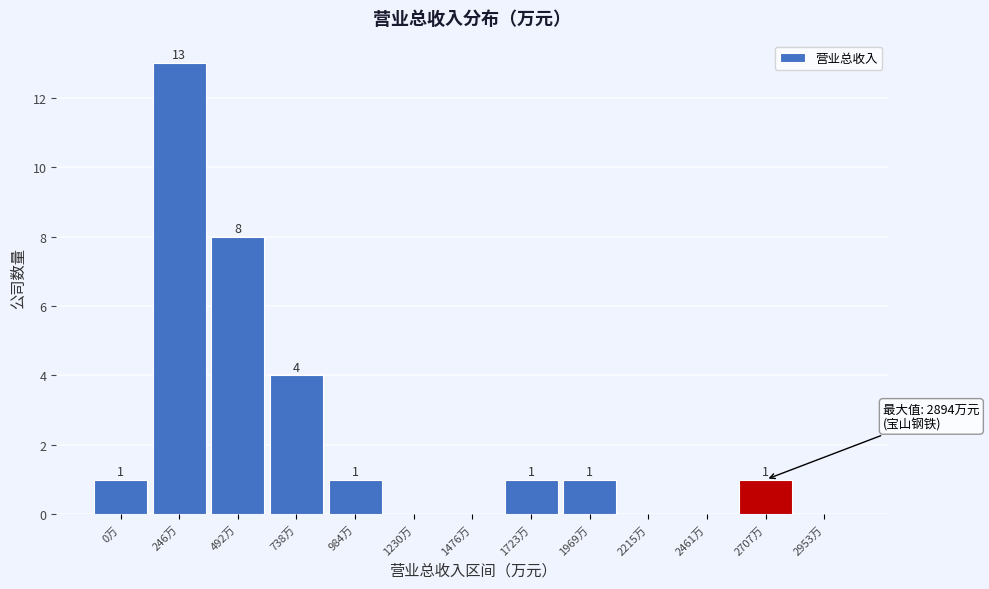

Reading left to right, transcribe all the data shown in this chart.

0万=1	246万=13	492万=8	738万=4	984万=1	1230万=0	1476万=0	1723万=1	1969万=1	2215万=0	2461万=0	2707万=1	2953万=0